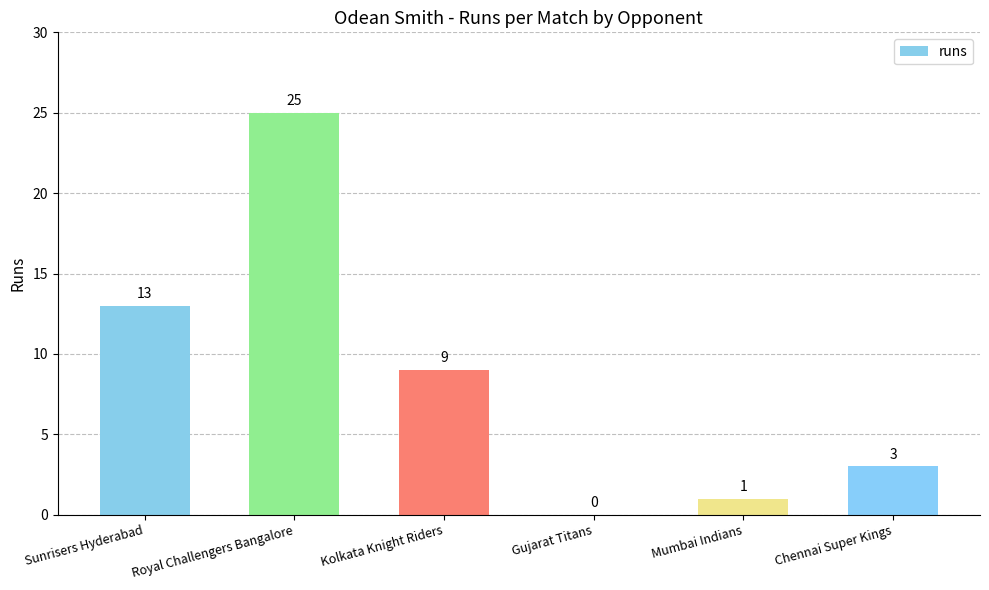

Count the number of data series in this chart.

1